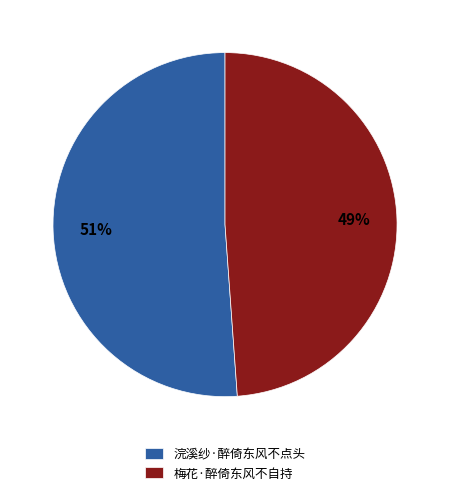

Do 浣溪纱·醉倚东风不点头 and 梅花·醉倚东风不自持 together represent more than half of the pie?

Yes